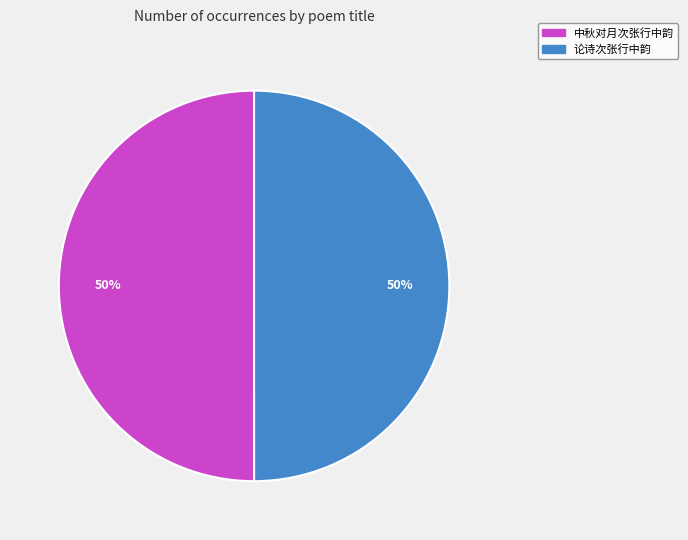

To the nearest percent, what portion does 论诗次张行中韵 represent?

50%